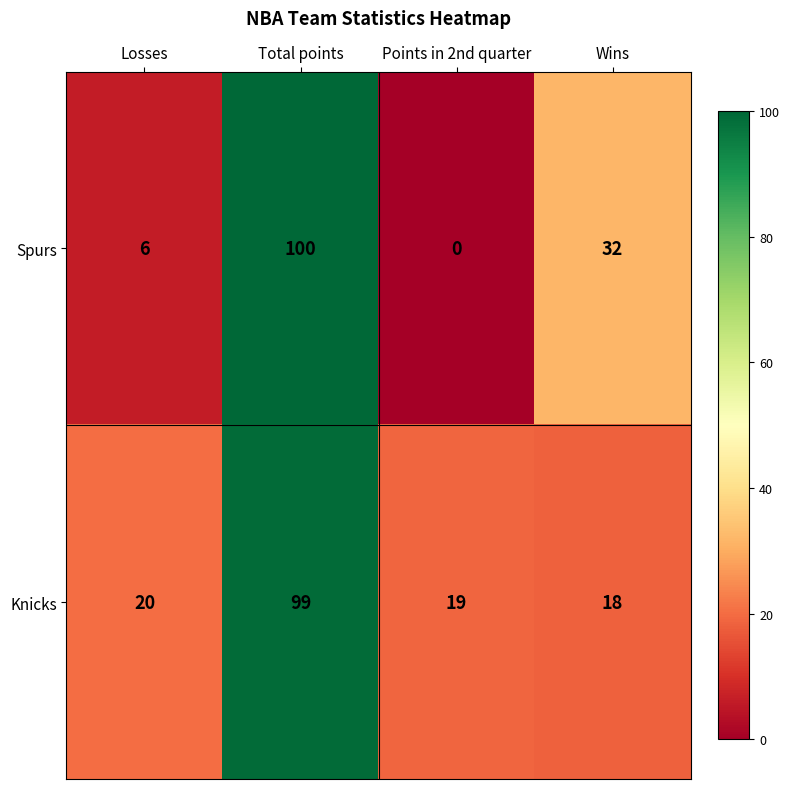

At which category is the sum across all series the highest?

Total points